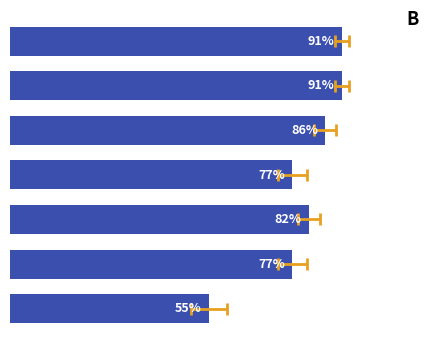

What is the difference between the maximum and minimum values?

0.4